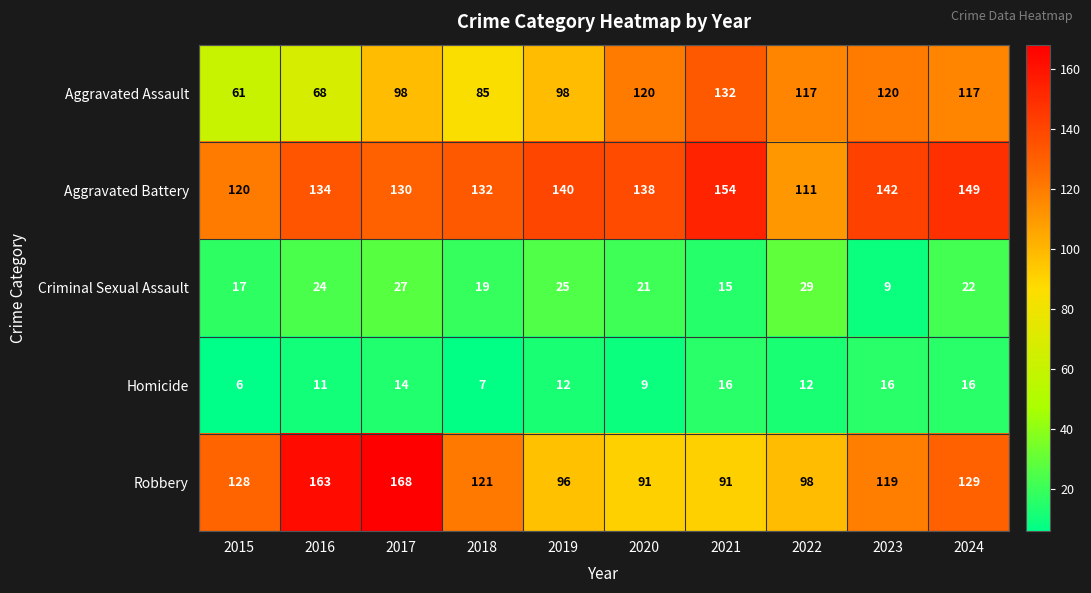

At which label is Aggravated Battery closest to 132?

2018